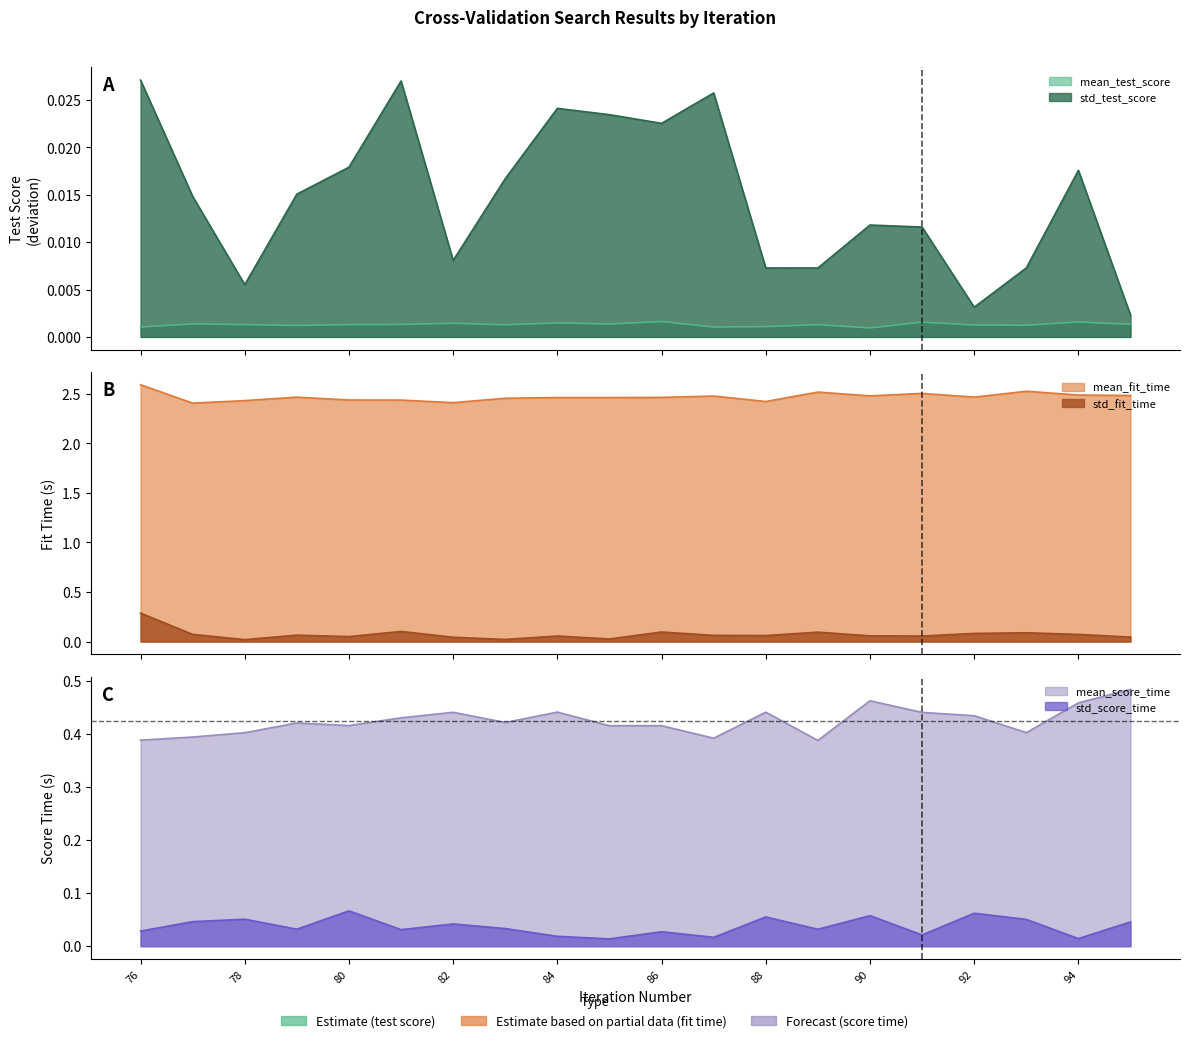

True or false: mean_test_score has more than 2 points higher than both neighbors.

True